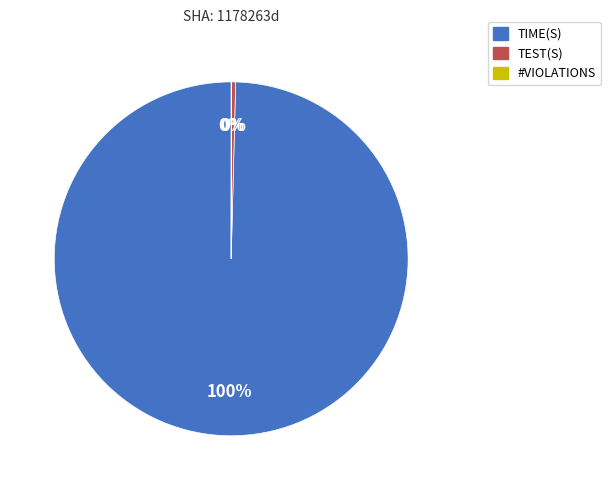

Which category has the biggest portion of the pie?

TIME(S)